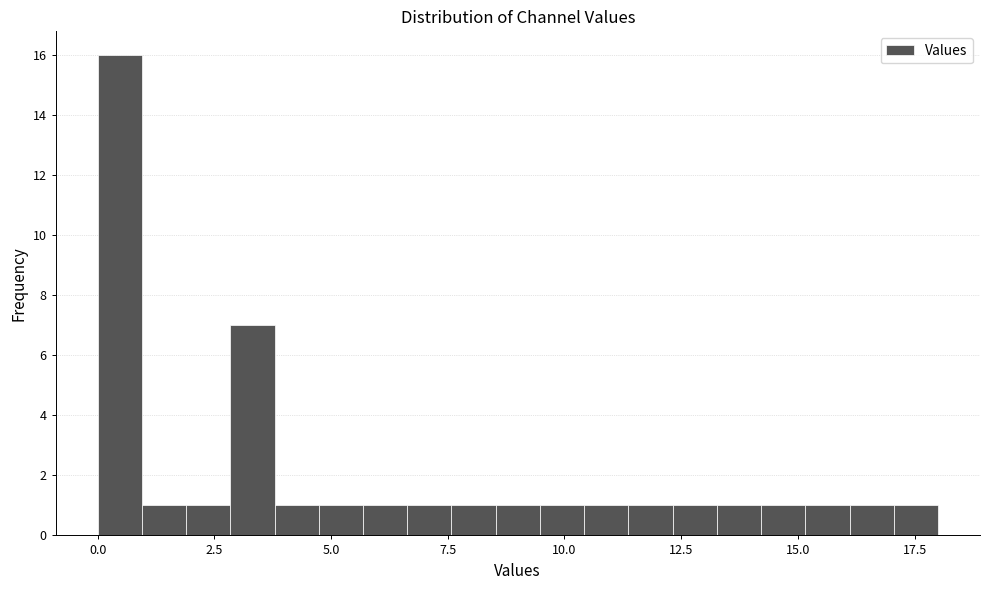

Read against the x-axis, roughly where is the centre of the tallest bar?

0.5